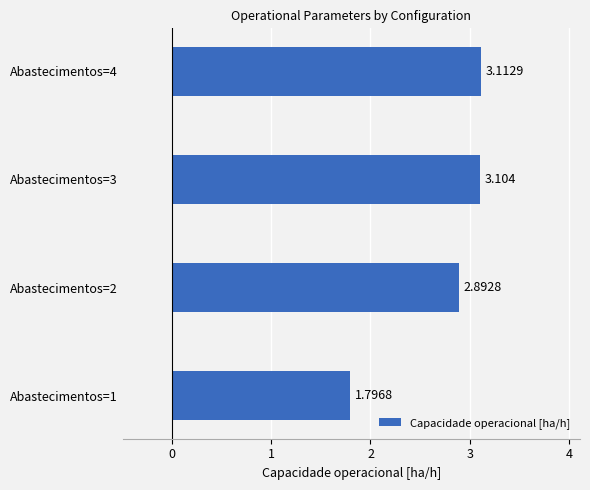

How many bars are there in total?

4